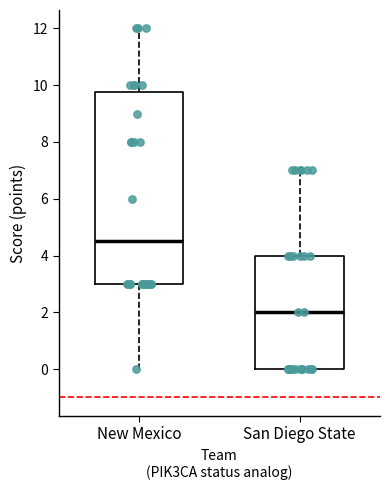

Where is the upper edge of the box for New Mexico on the y-axis? The values are not printed on the chart, so give them approximately, as read against the axis.

9.8